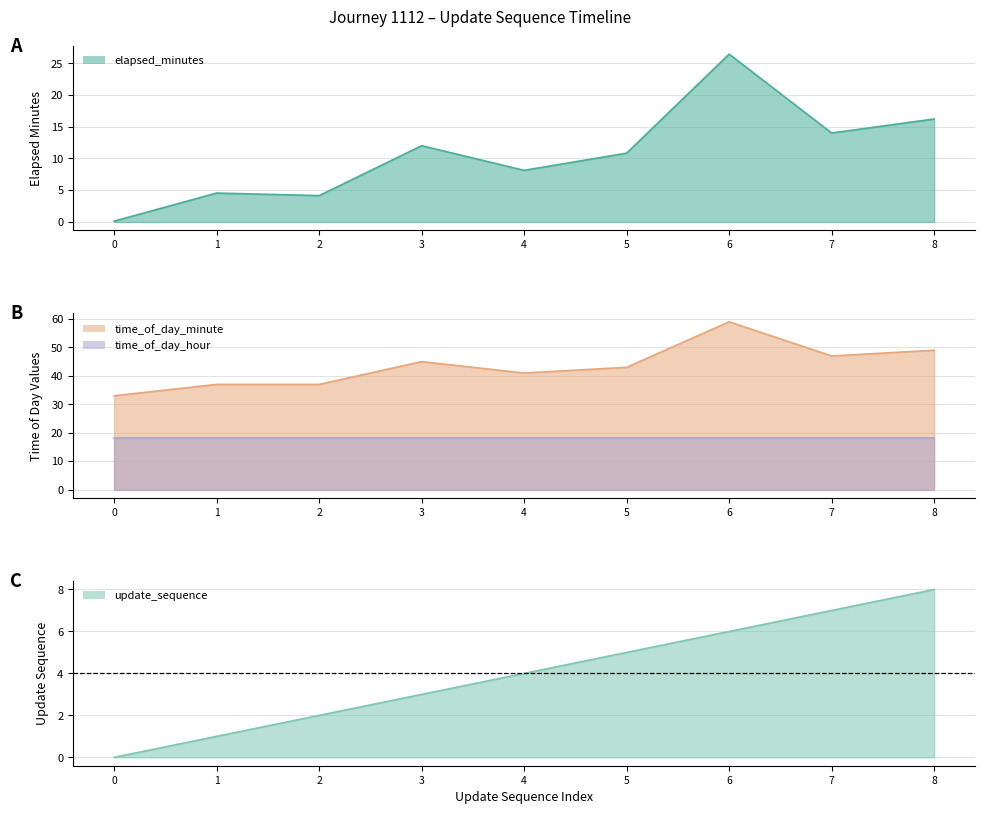

Which series has the widest spread of values?

elapsed_minutes